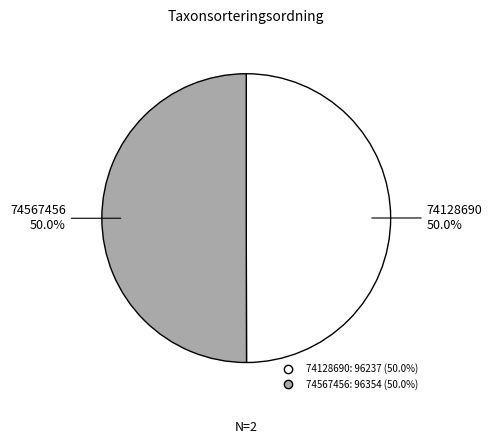

Is the sum of 74567456 and 74128690 greater than half?

Yes